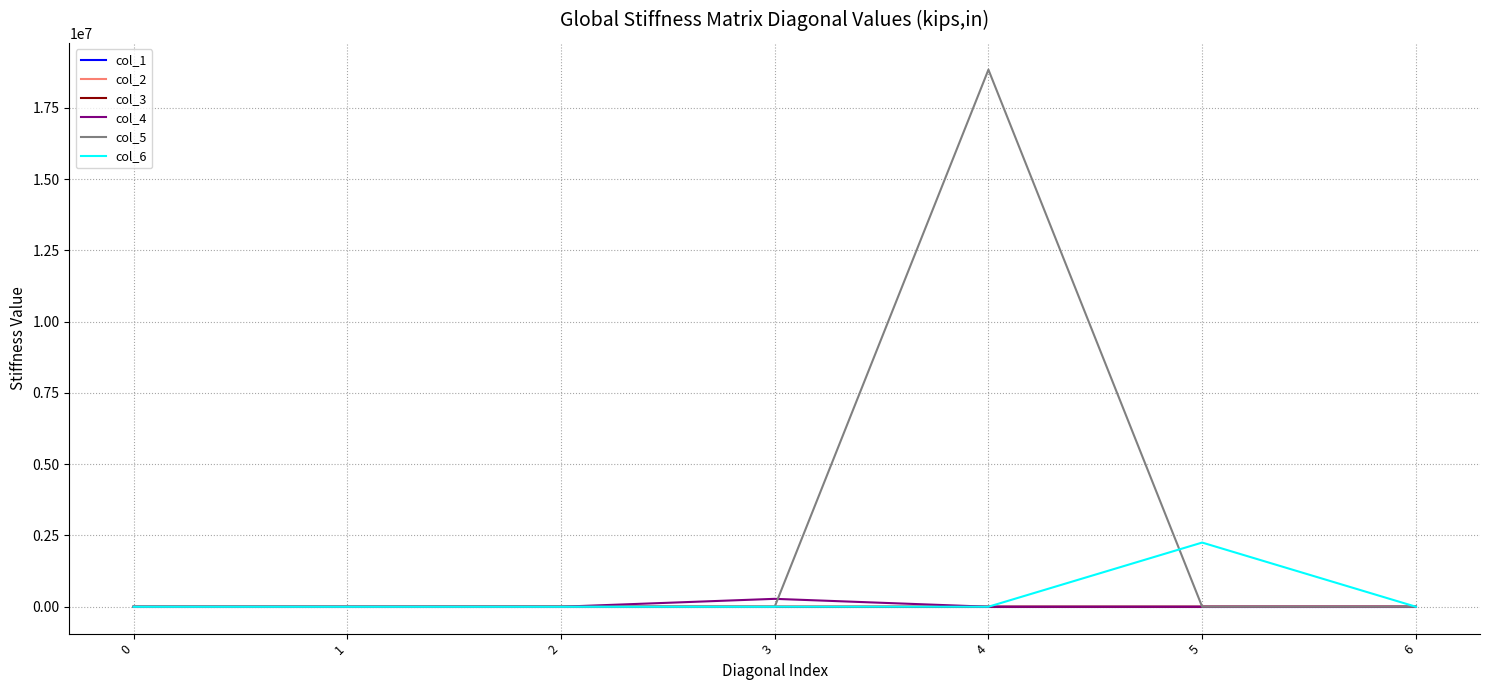

The value of col_6 at 3 is 0.0. True or false?

True